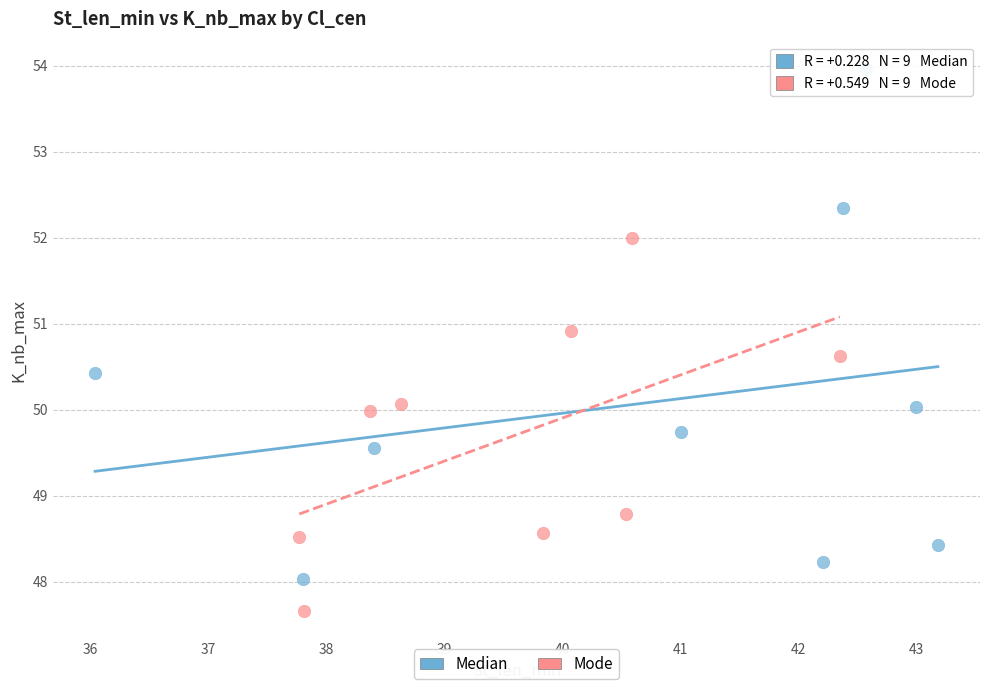

Which series contains the lowest Y value?

Mode